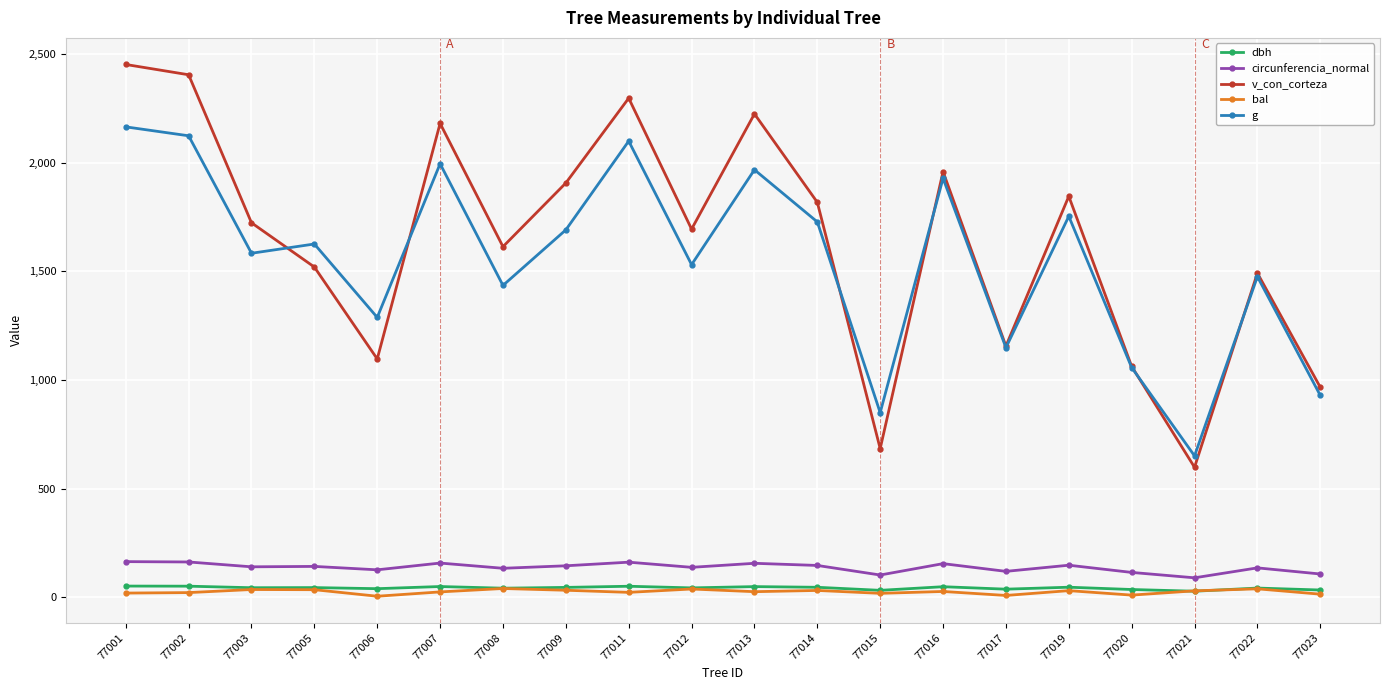

The dbh series shows 46.9 at 77014. True or false?

True